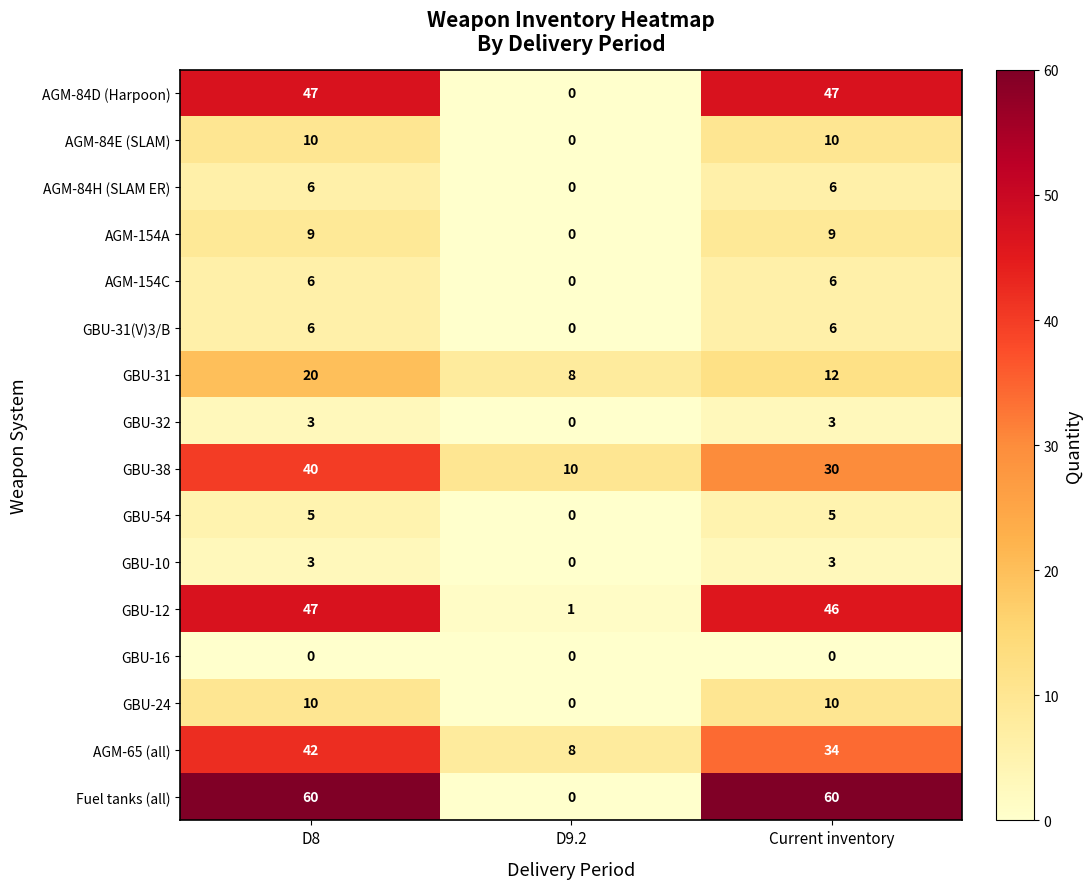

Count the number of data series in this chart.

16